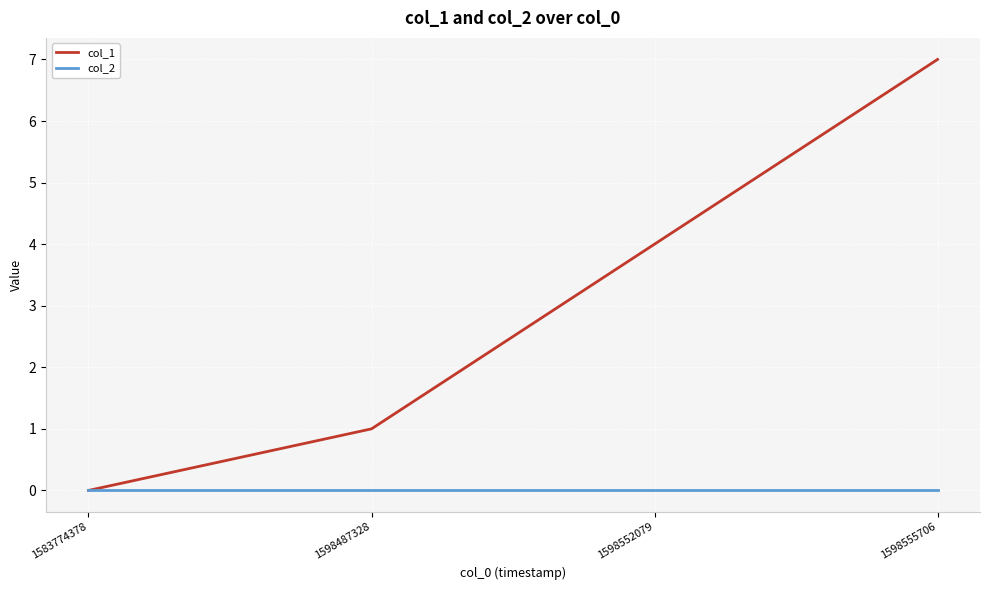

Which series changed the most between 1598552079 and 1598555706?

col_1